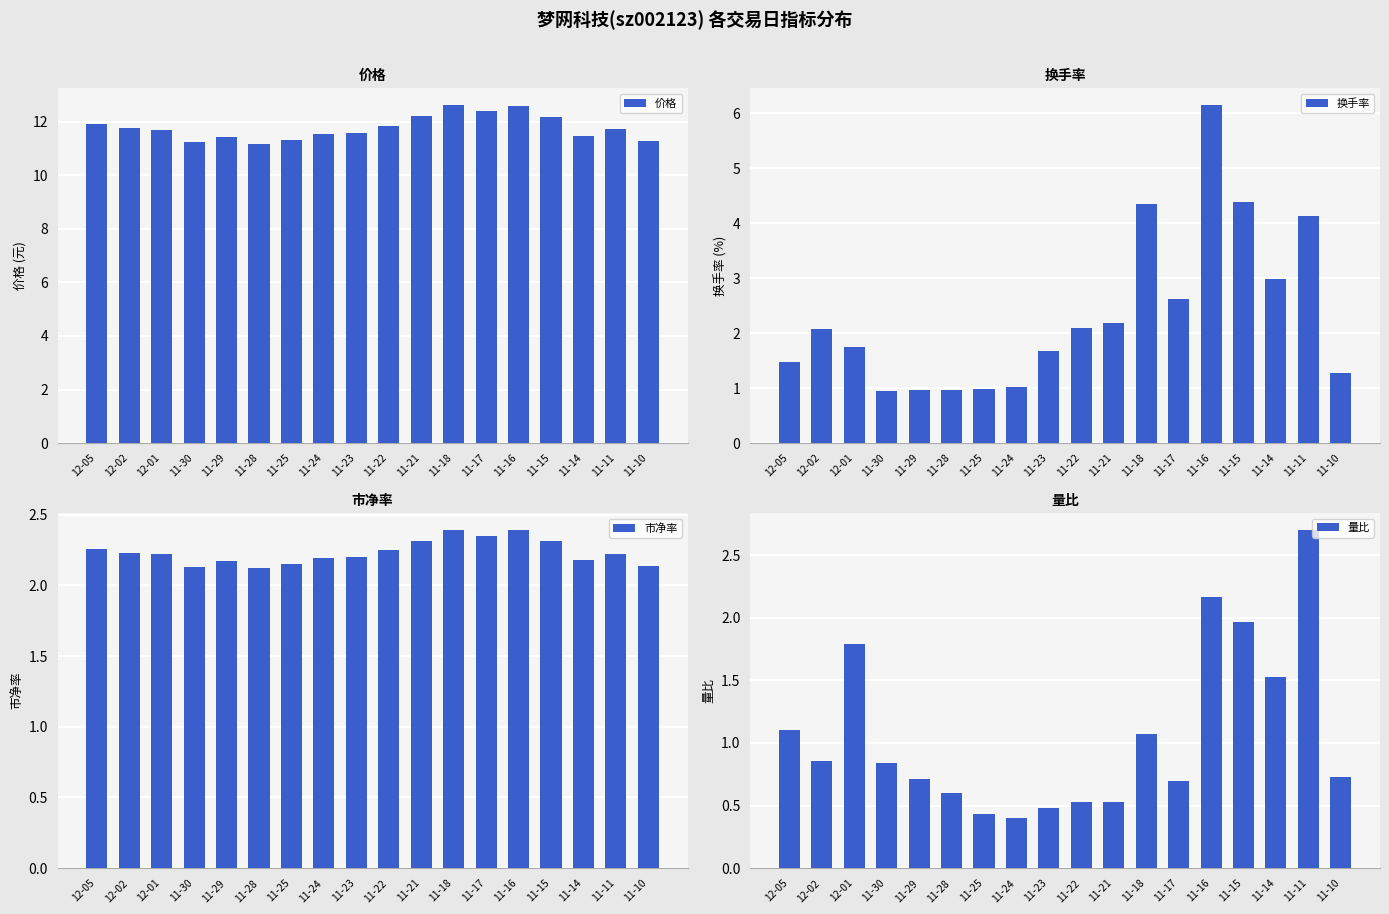

What is the label of the 12th bar from the left?

11-18